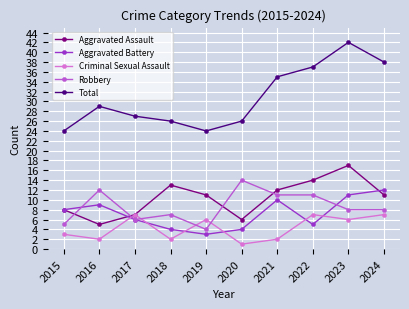

The value of Aggravated Assault at 2015 is 3. True or false?

False